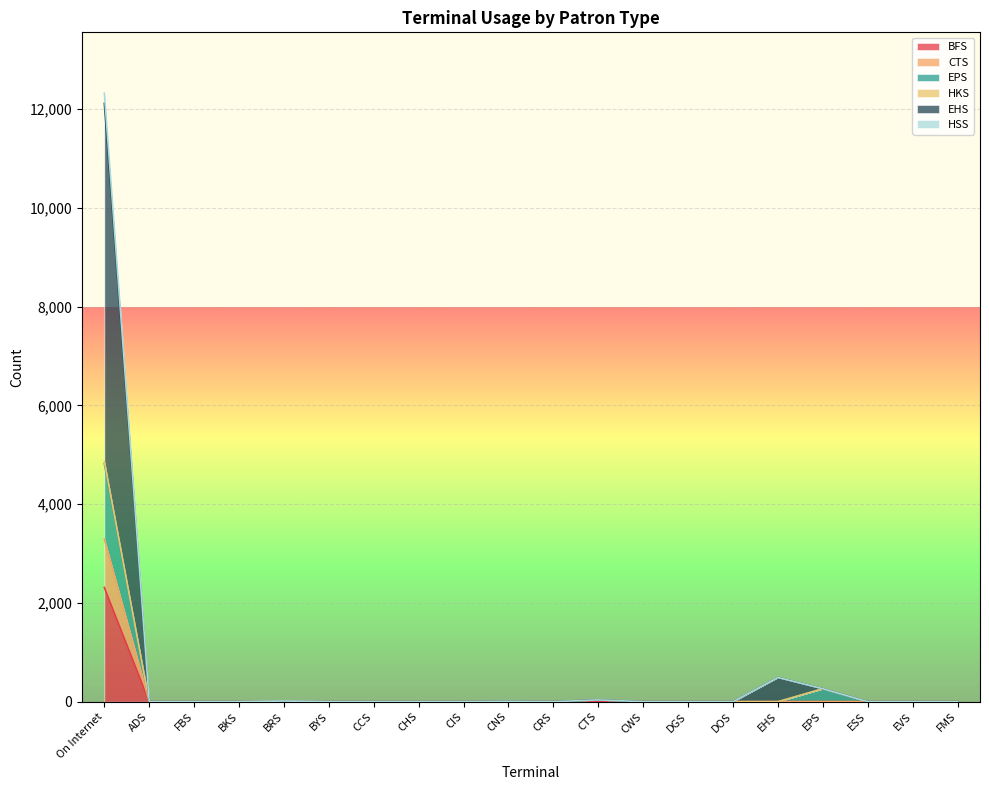

Which category has the highest value in the BFS series?

On Internet